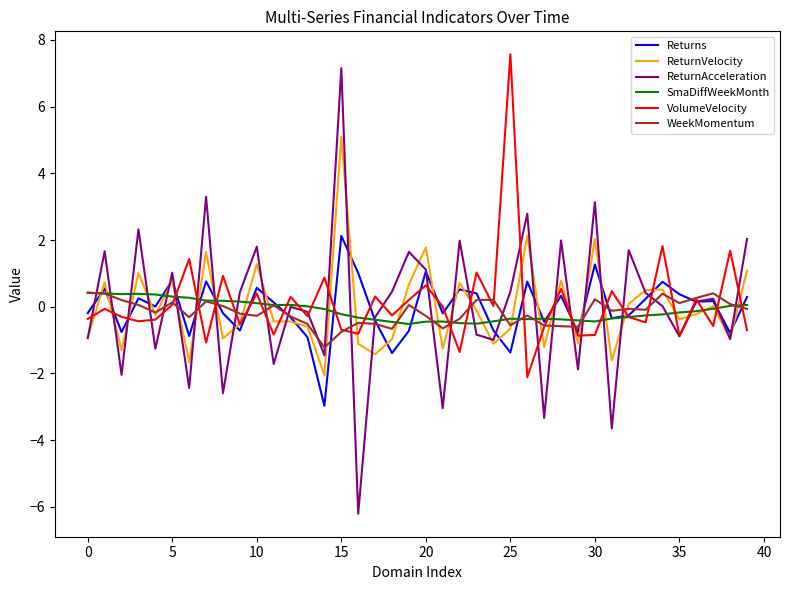

What is the greatest value displayed?

7.6